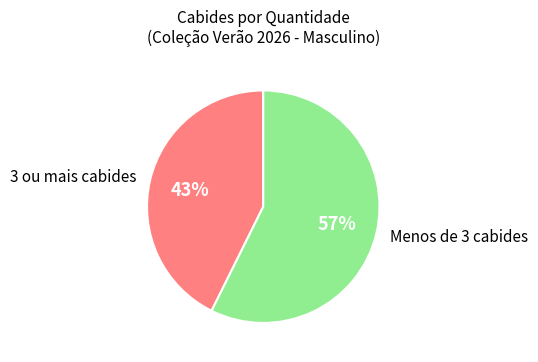

Is the sum of 3 ou mais cabides and Menos de 3 cabides greater than half?

Yes